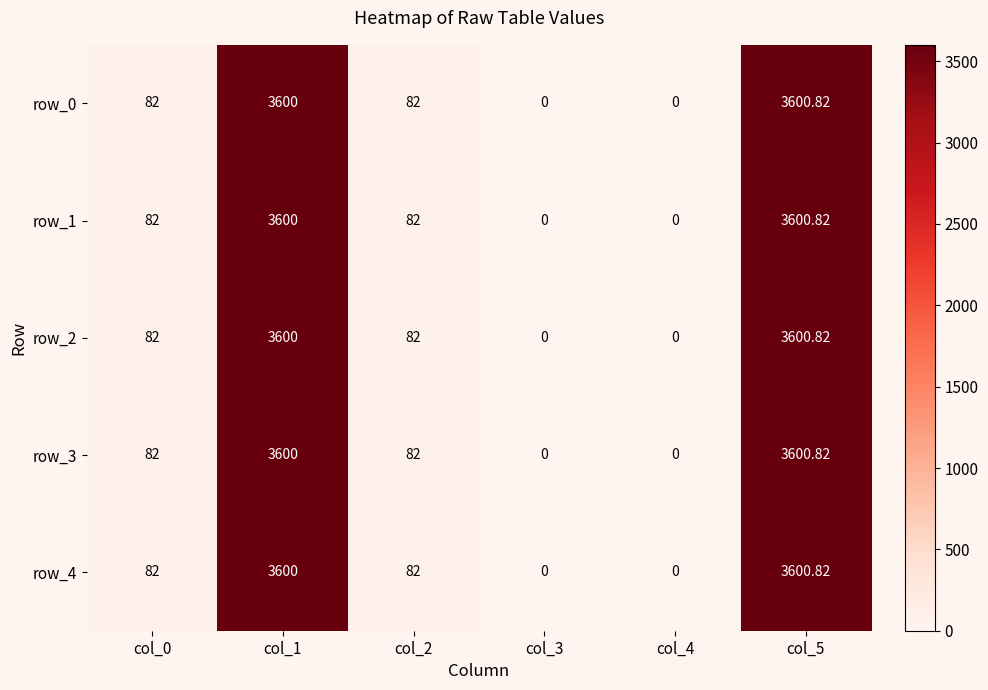

What is the difference between the maximum and second lowest values in the row_4 series?

3600.8